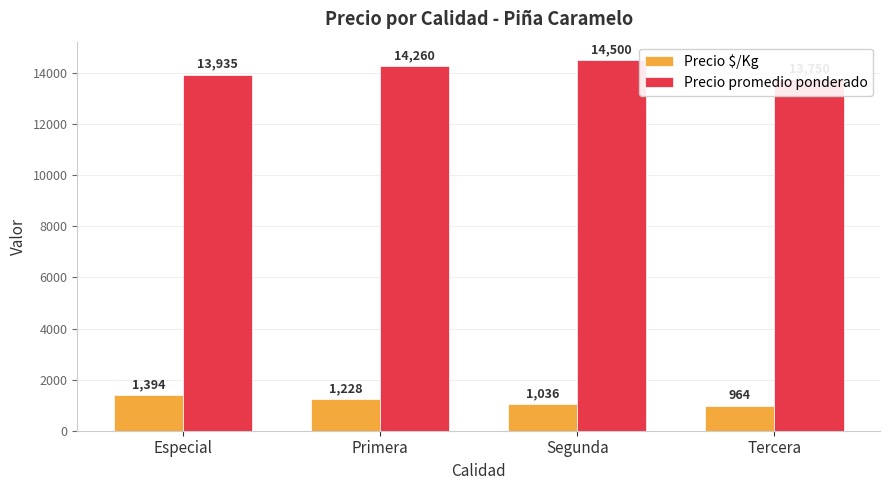

True or false: Precio $/Kg has a value of 1036 at Segunda.

True